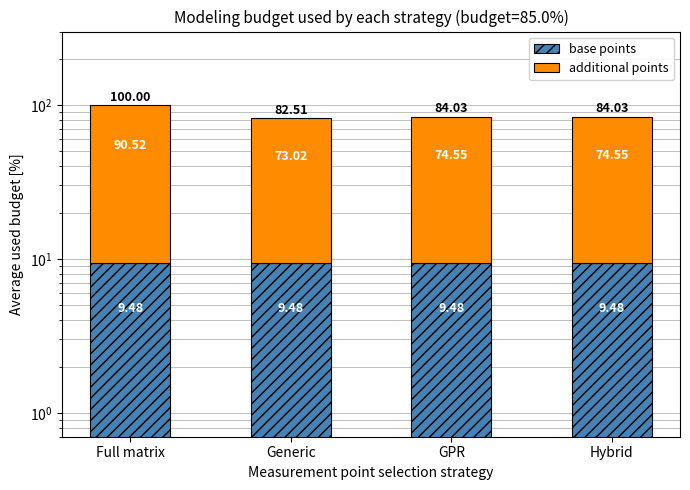

Which series has the largest range (max minus min)?

additional points